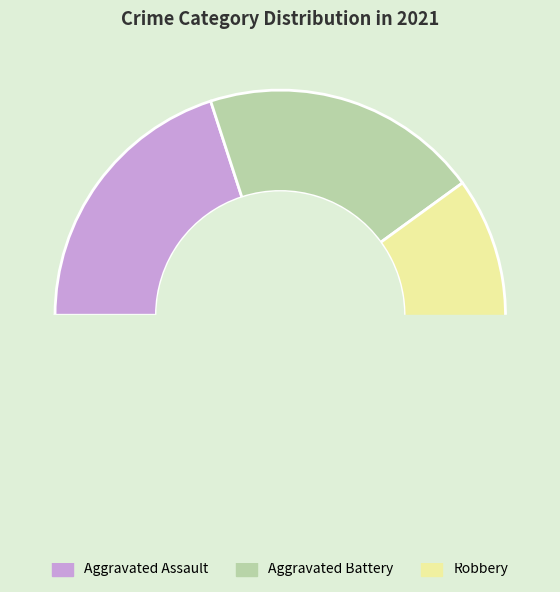

Is the sum of Aggravated Battery and Robbery greater than half?

Yes